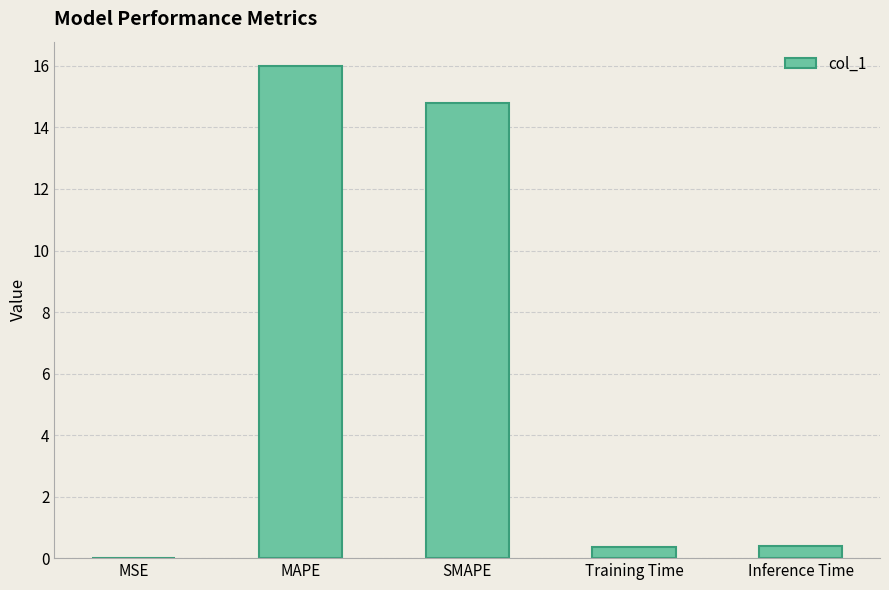

What is the sum of the values at MAPE and Inference Time?

16.4